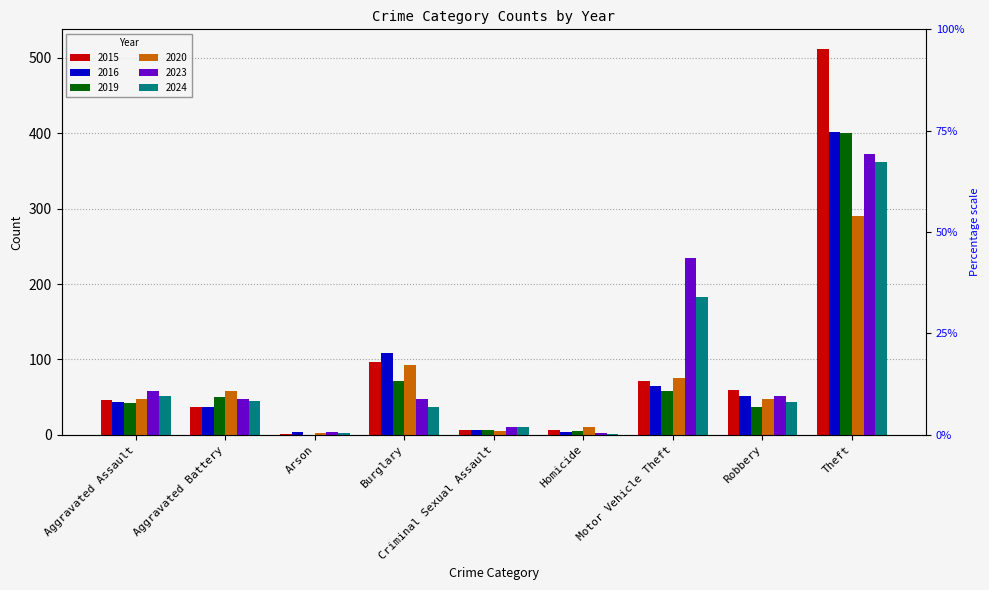

At Criminal Sexual Assault, list the series in order from smallest to largest.

2020, 2015, 2016, 2019, 2023, 2024